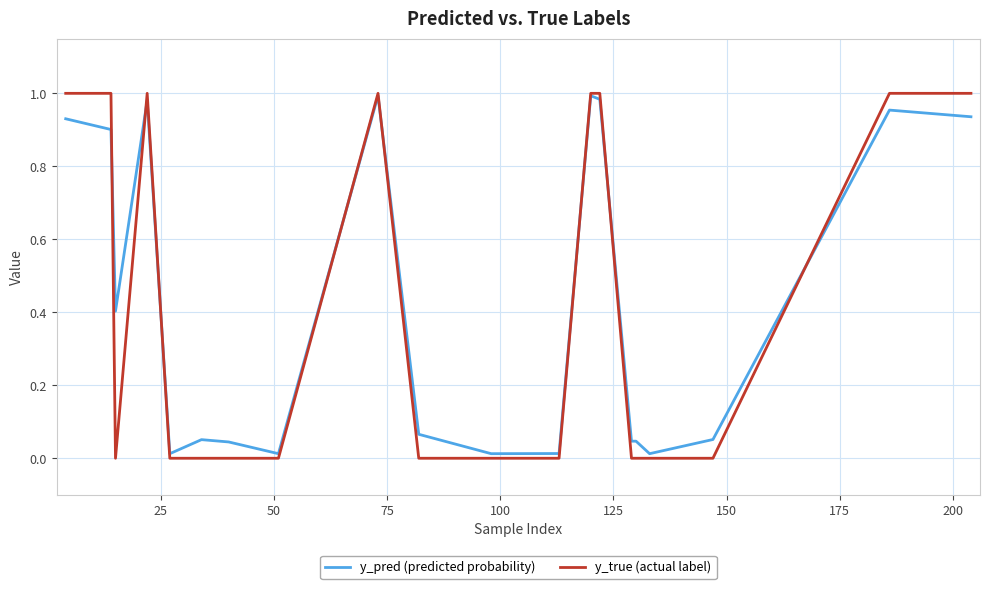

Which series has the largest range (max minus min)?

y_true (actual label)